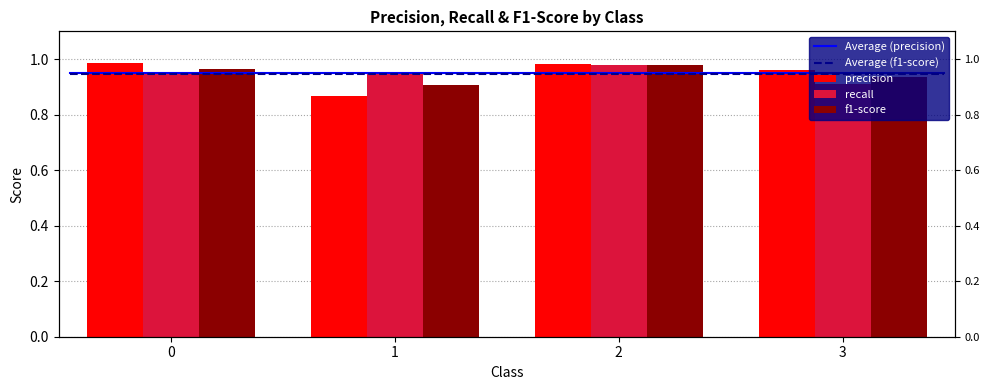

What is the difference between the highest and lowest values at 1?

0.1